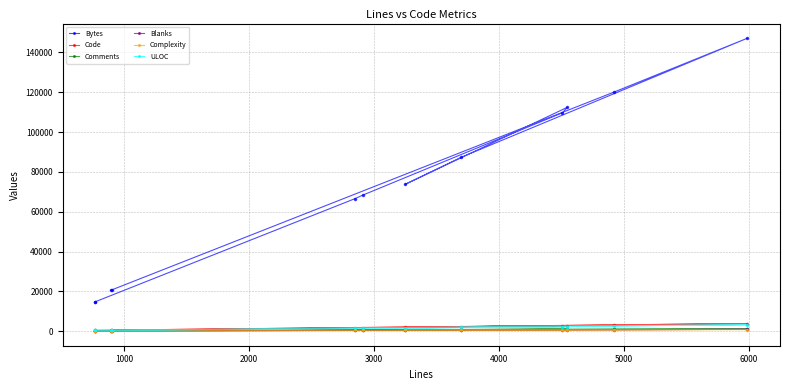

True or false: Complexity and Comments cross at least once.

False